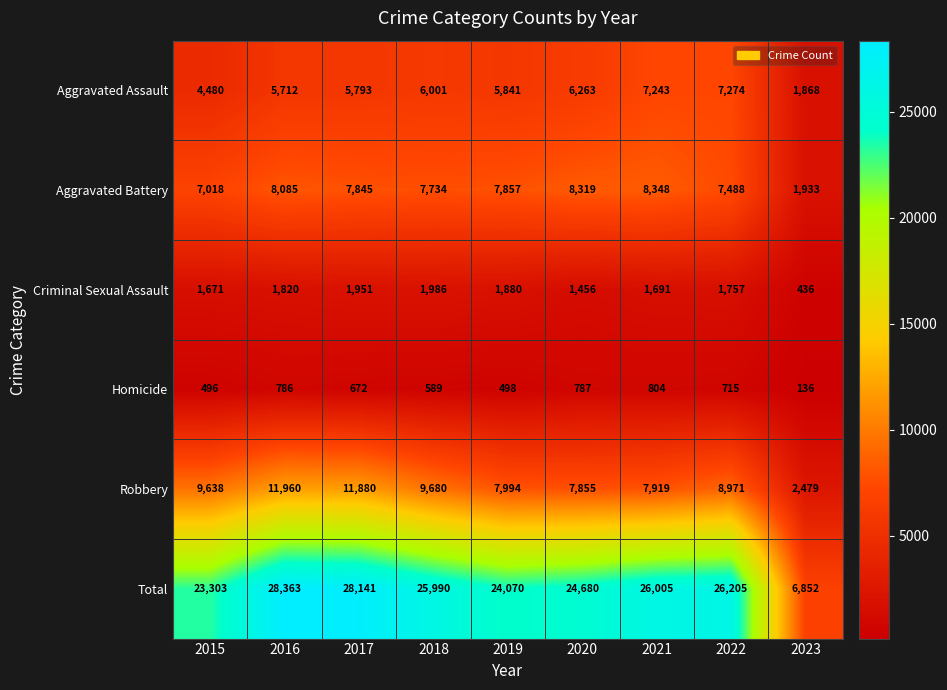

Which category has the highest value in the Robbery series?

2016